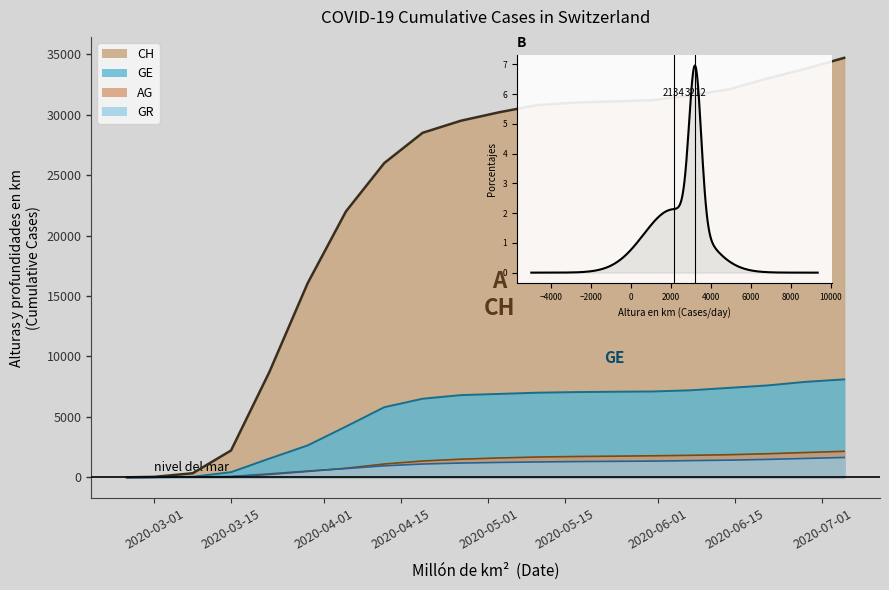

How many values in GE are above zero?

19